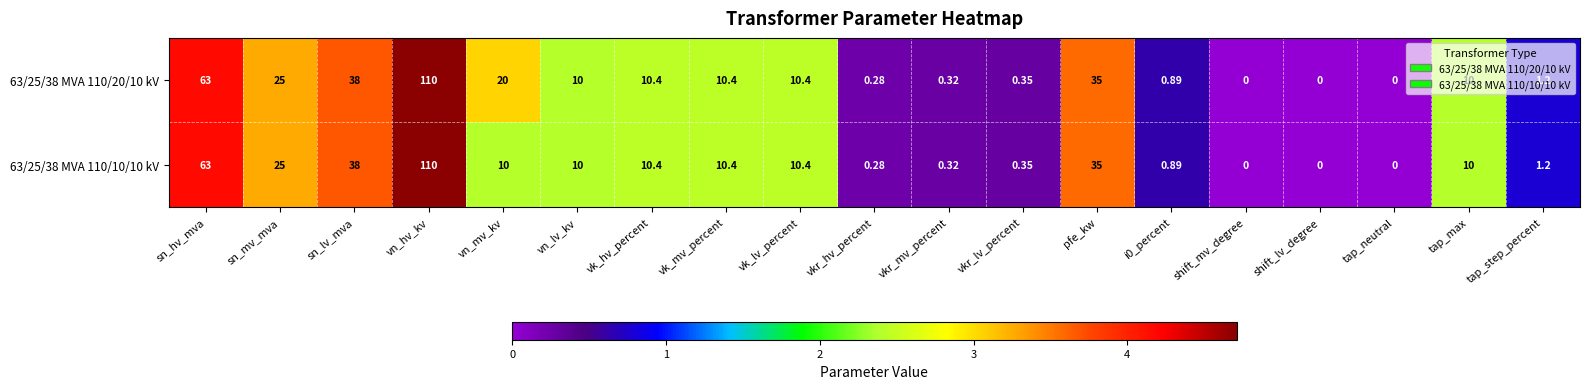

At which label does 63/25/38 MVA 110/20/10 kV first exceed 10?

sn_hv_mva